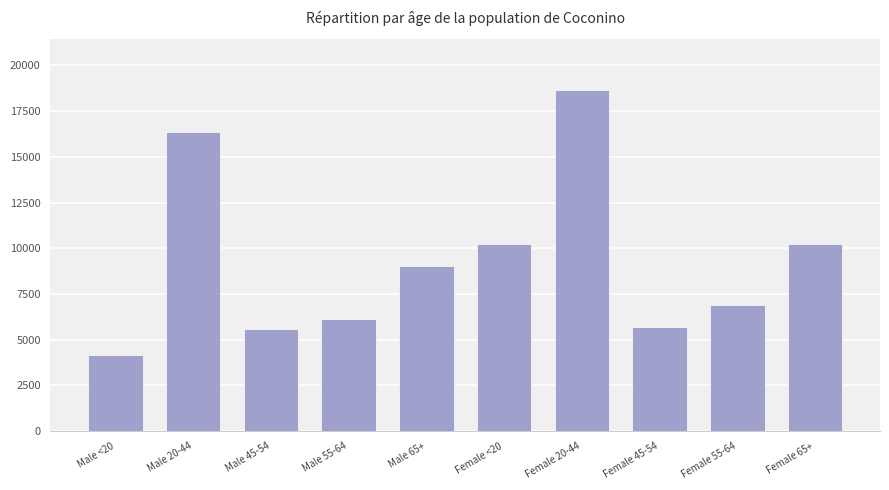

Which has a higher value, Female <20 or Female 55-64?

Female <20